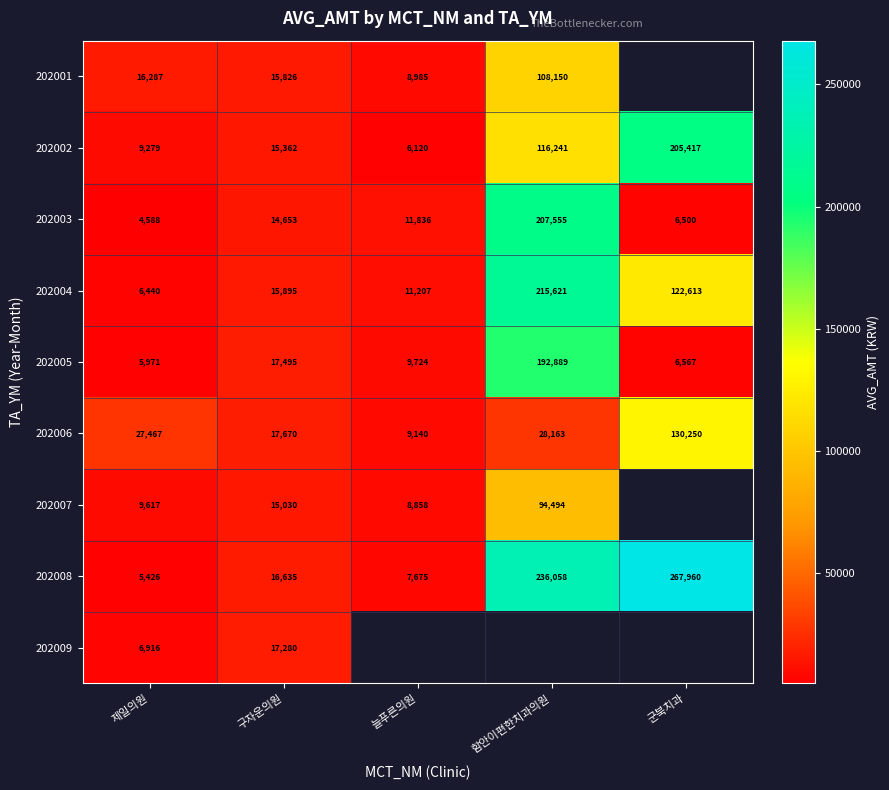

How many categories are shown in the chart?

5